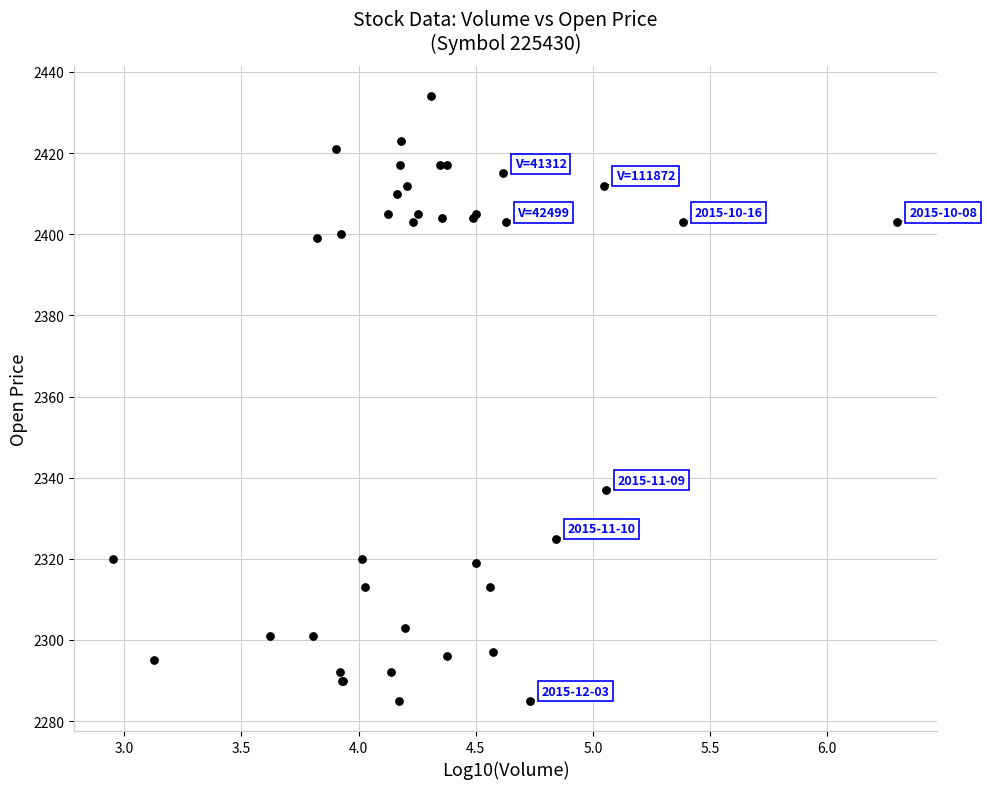

What Y value in the scatter plot is closest to 2359?

2337